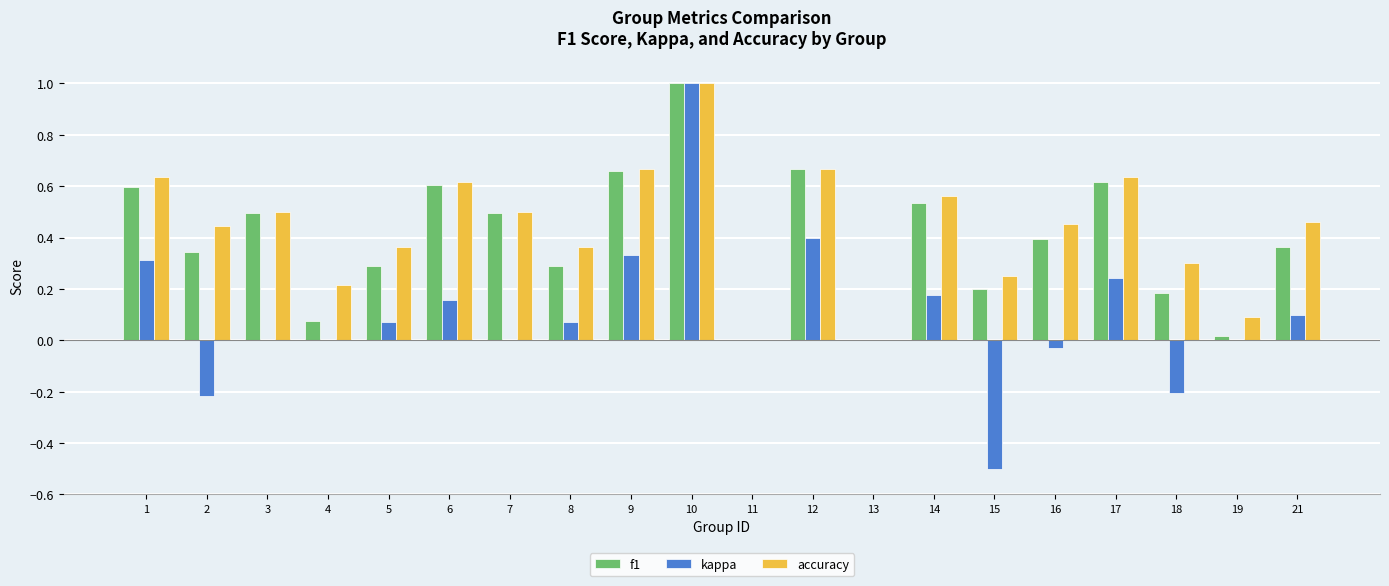

What is the difference between the kappa values at 10 and 7?

1.0